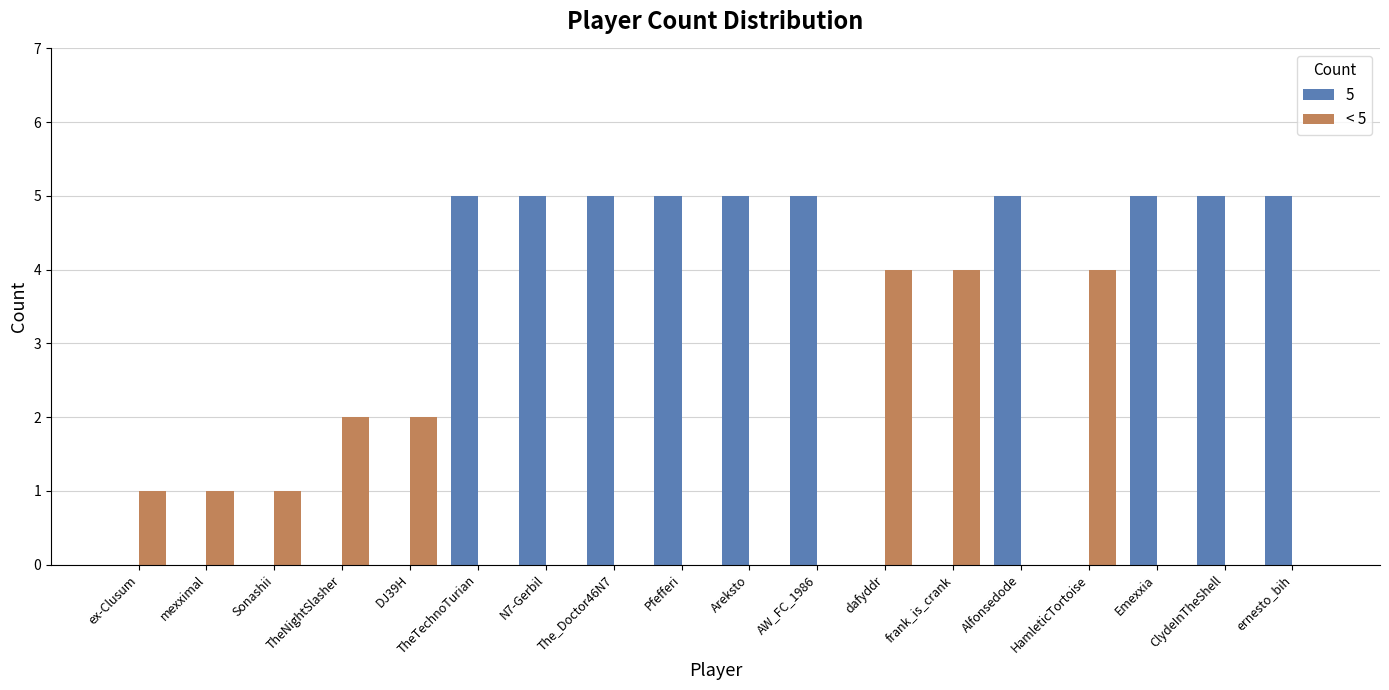

Between DJ39H and dafyddr, which series saw the biggest shift?

< 5